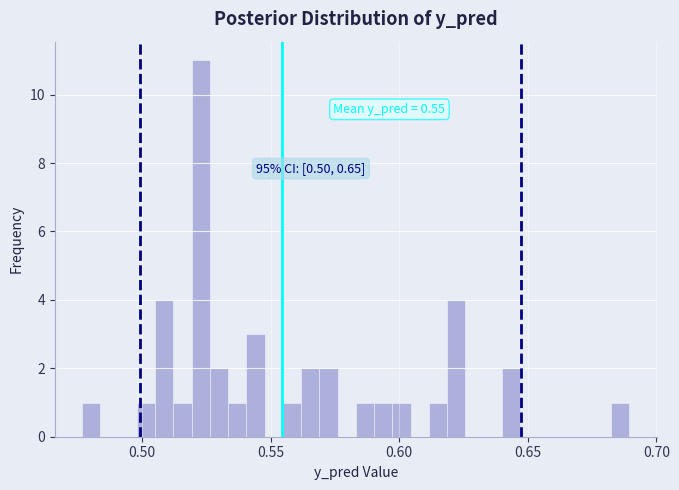

Read against the x-axis, roughly where is the centre of the tallest bar?

0.525